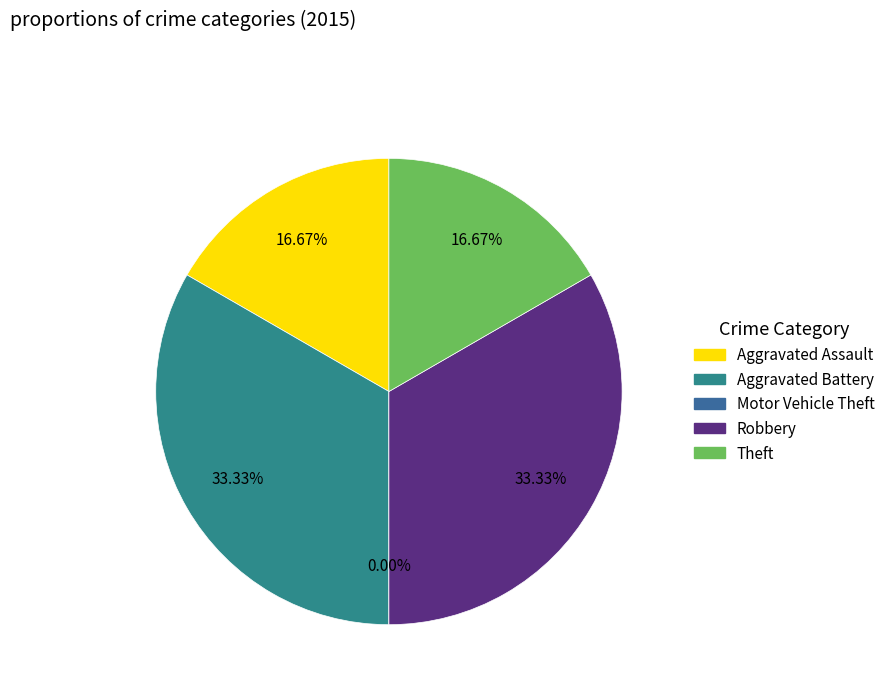

What percentage is the Aggravated Battery slice, to the nearest percent?

33%